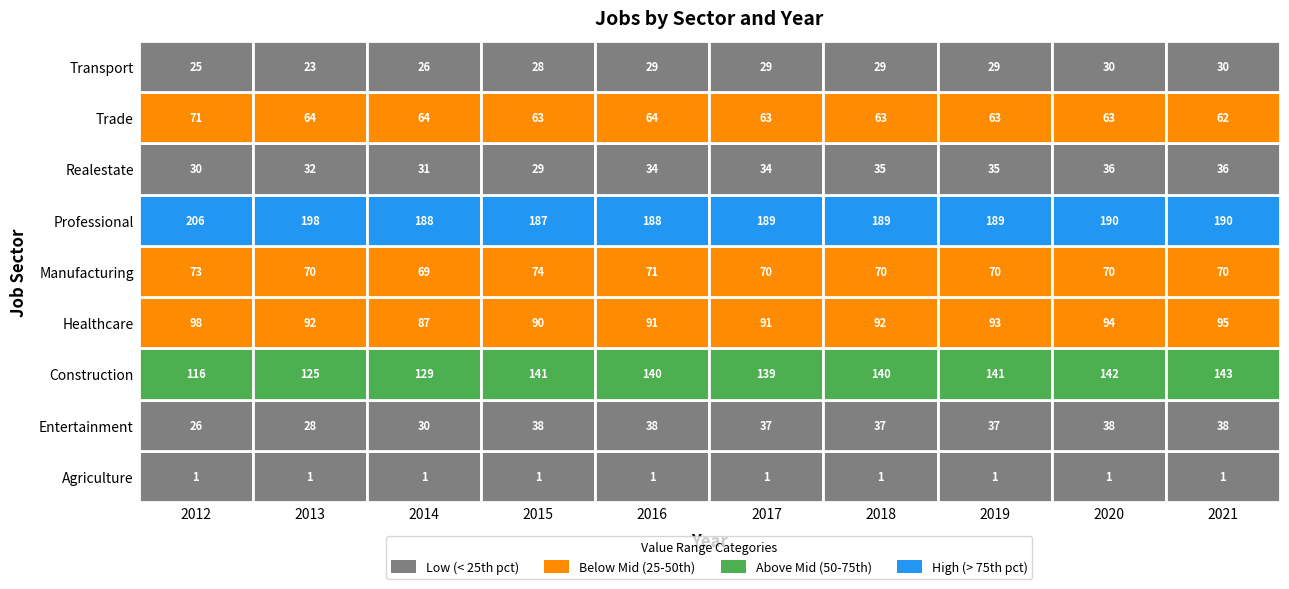

At which label is JobsTransport closest to 26?

2014